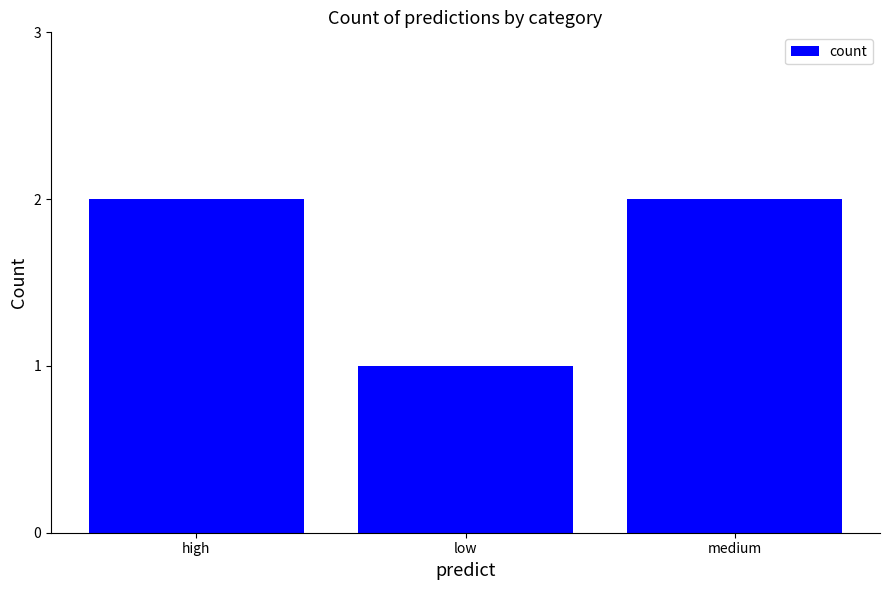

Is it true that the value at medium is 0?

False